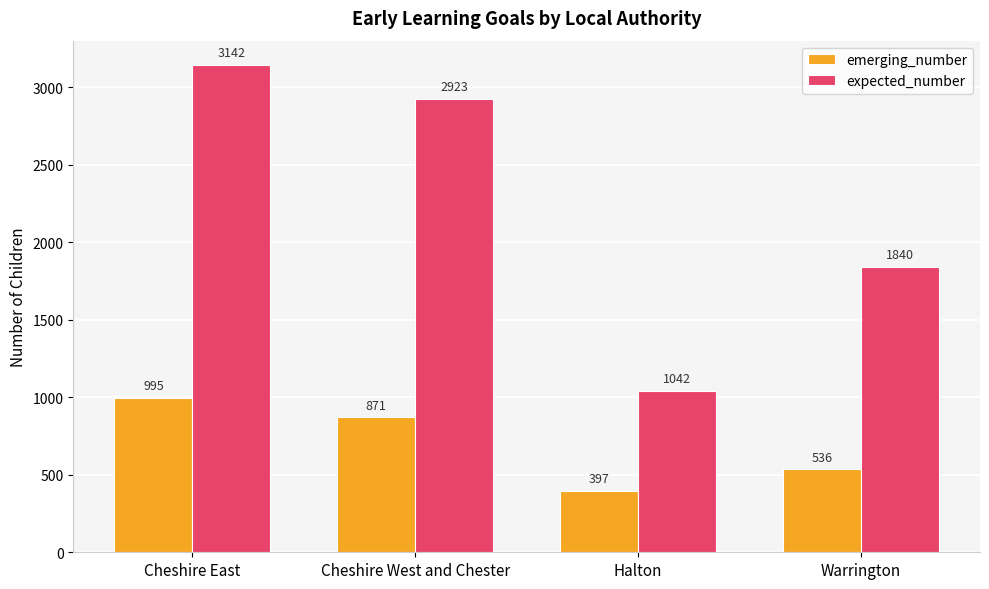

What is the value of the emerging_number bar at the 4th from the left?

536